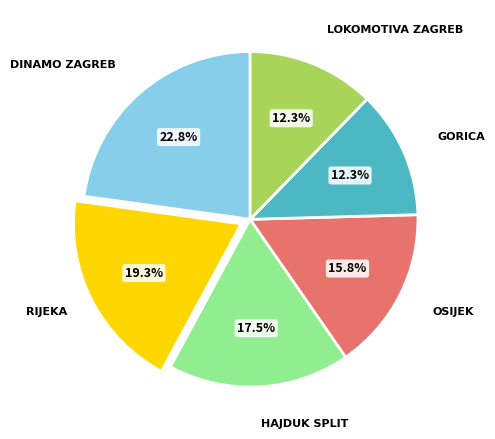

Is there any slice that represents more than half of the pie?

No